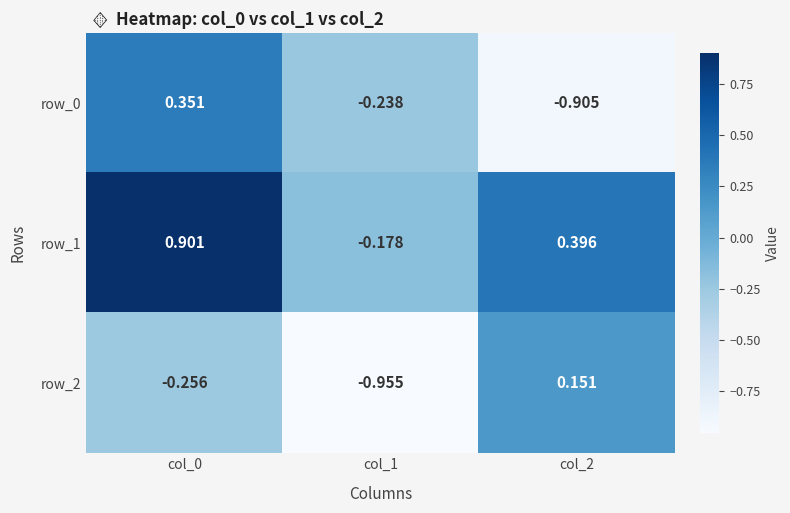

Which series changed the most between col_0 and col_2?

row_0